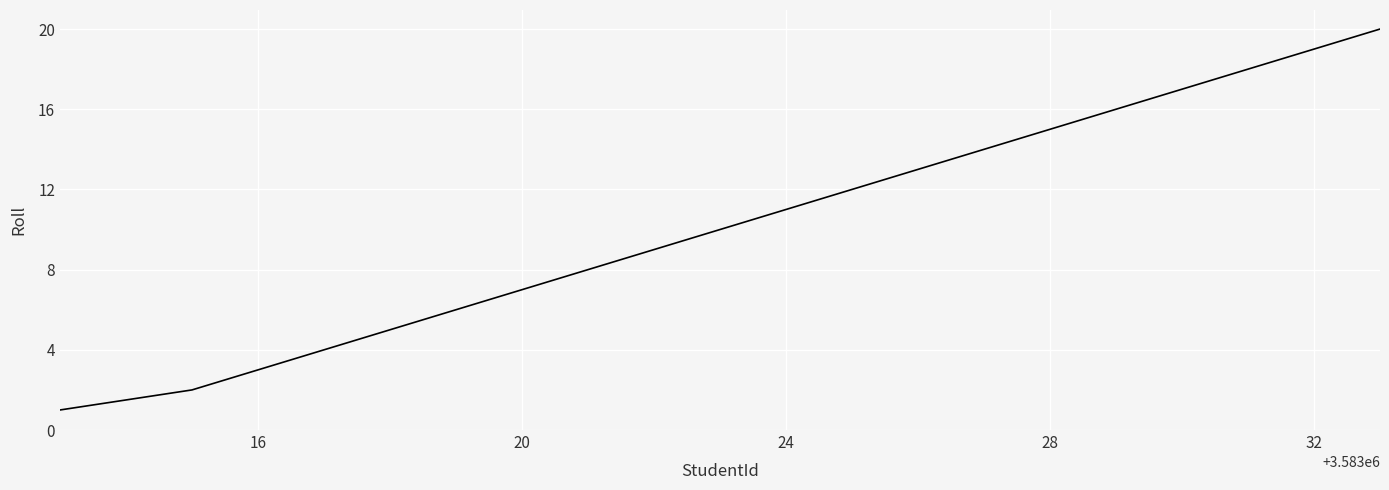

What is the difference between the maximum and minimum values?

19